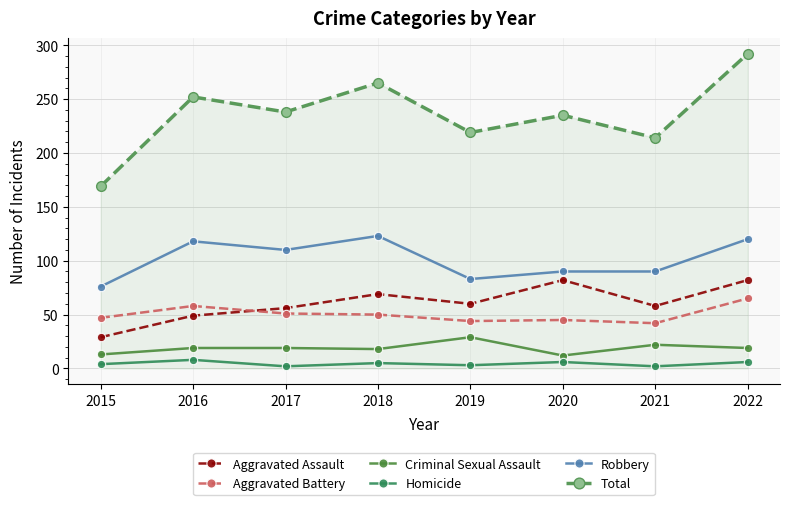

How many data points in Robbery are less than 110?

4